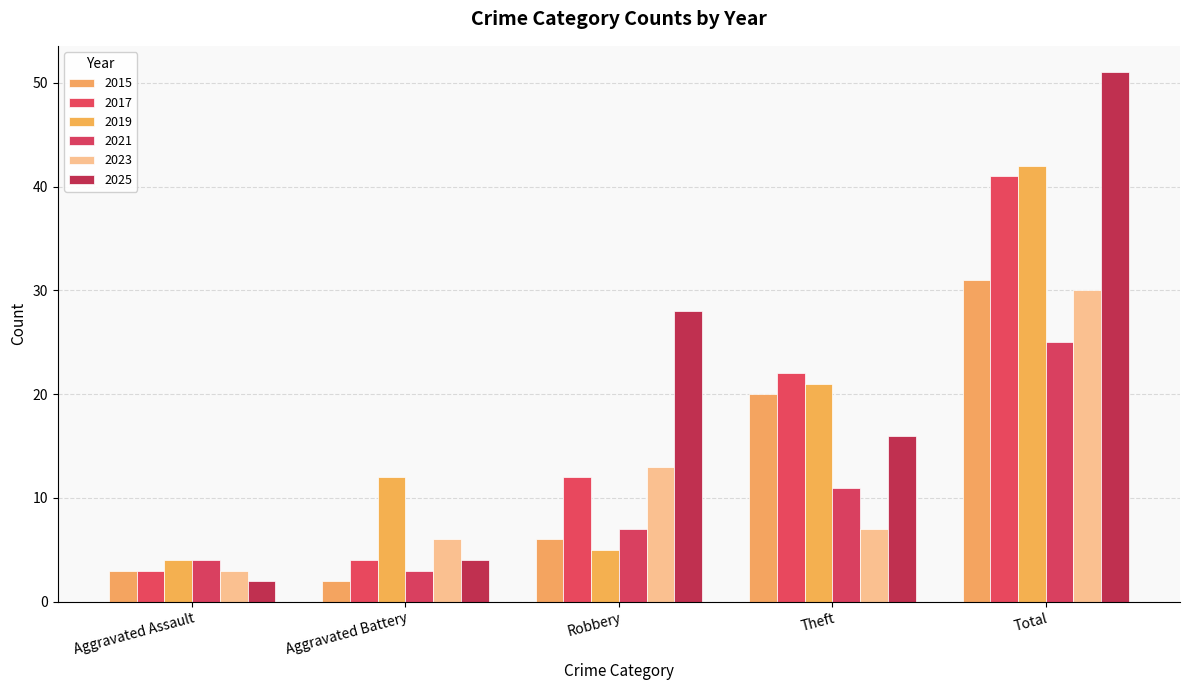

What is the sum of all 2021 values?

50